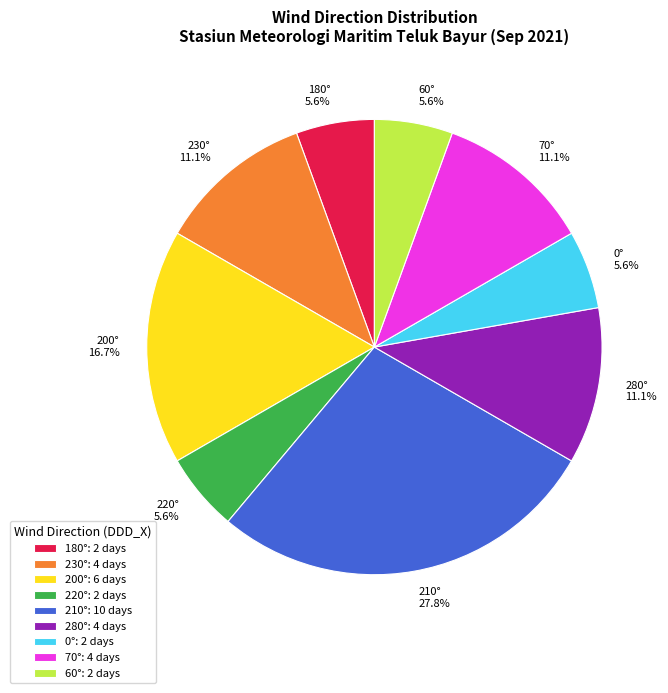

Which has a higher value, 0° or 200°?

200°